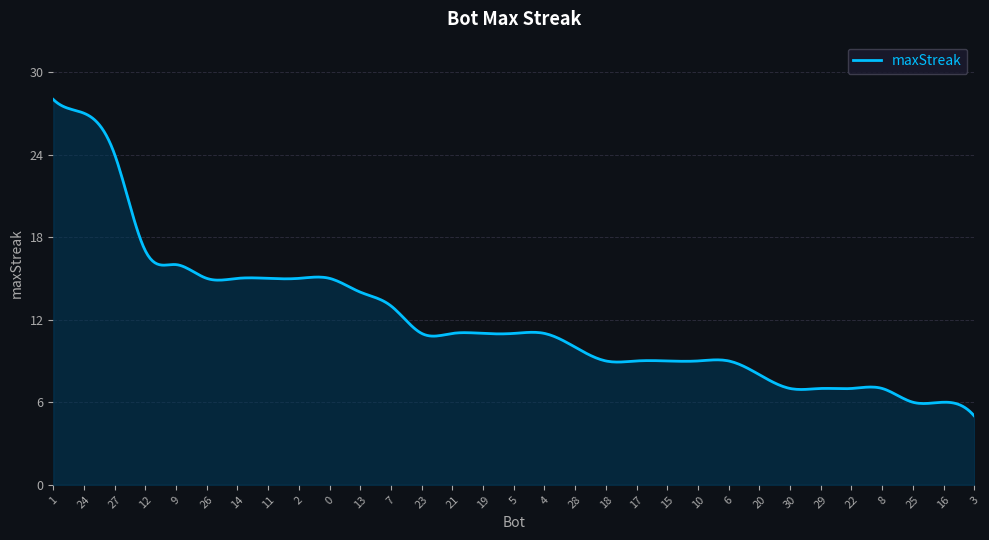

How many lines are shown in the chart?

1